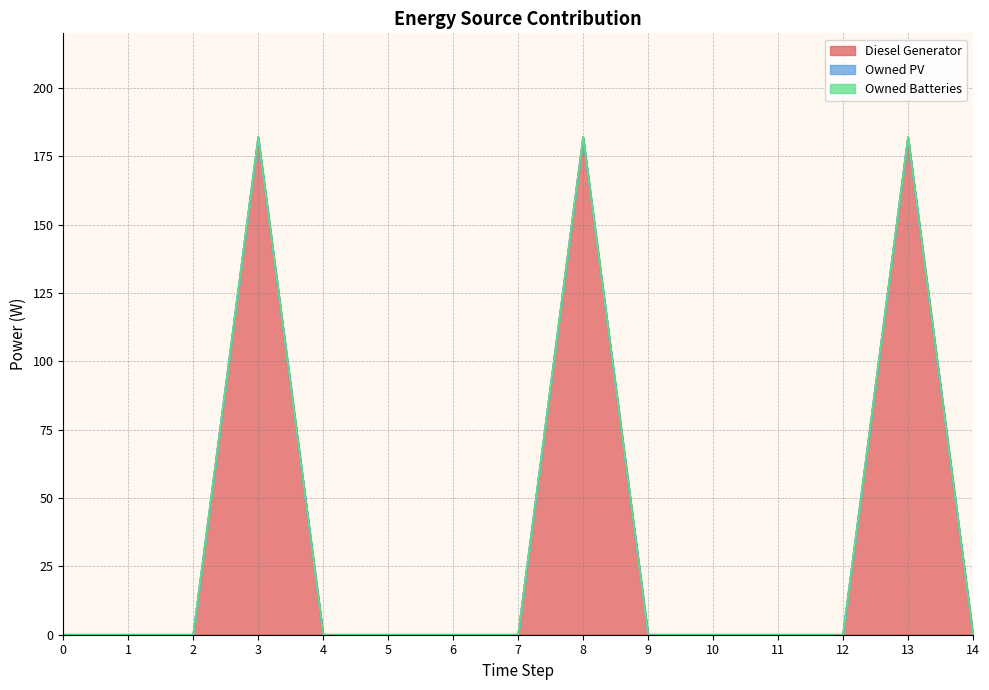

The Owned Batteries series shows 0 at 12. True or false?

True